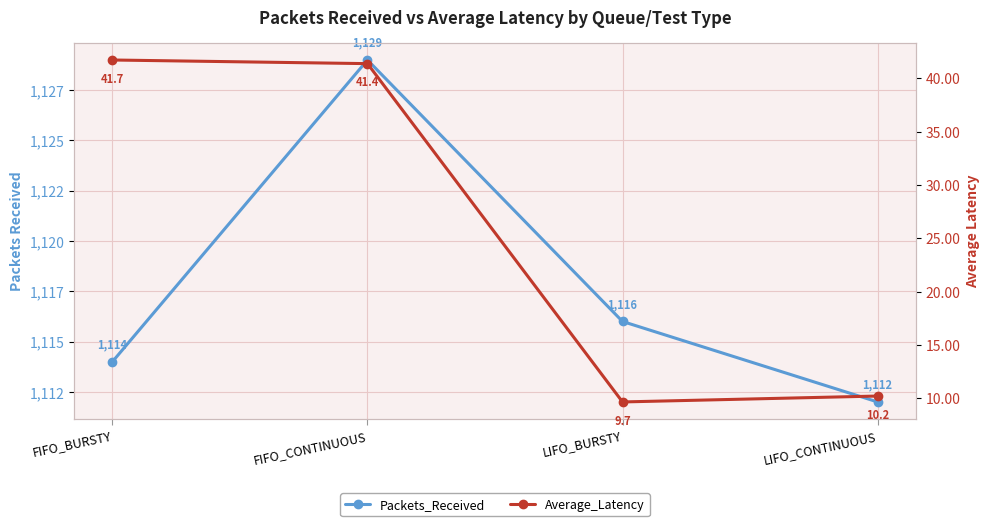

True or false: Average_Latency and Packets_Received intersect in this chart.

False